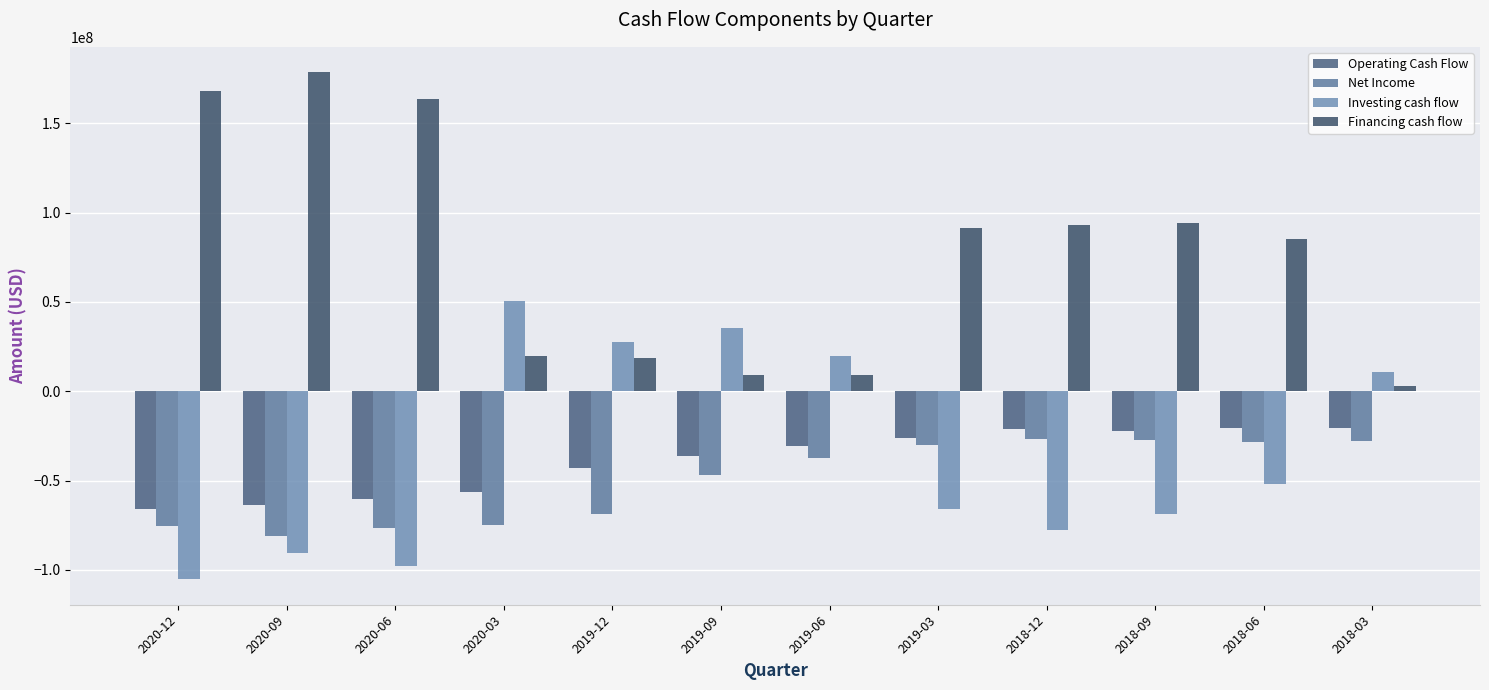

The value of Net Income at 2020-09 is -80900000. True or false?

True